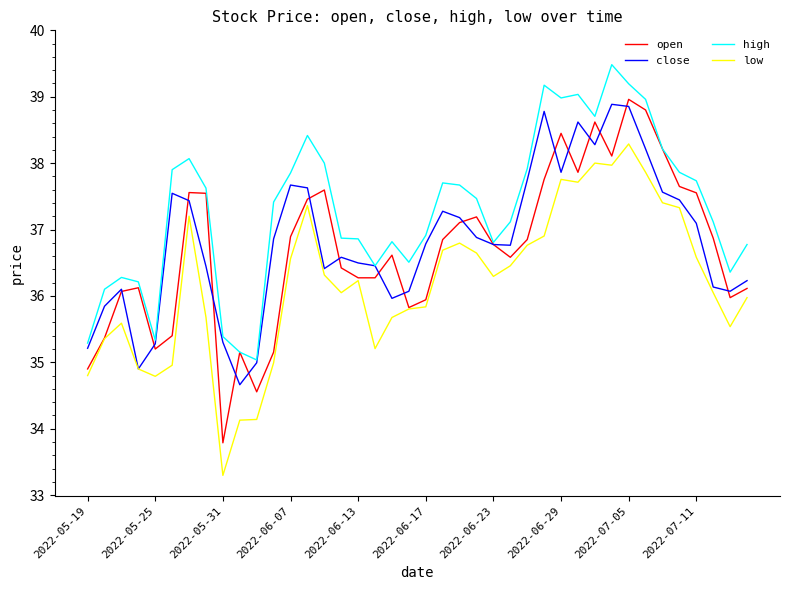

What is the minimum value for high?

35.0